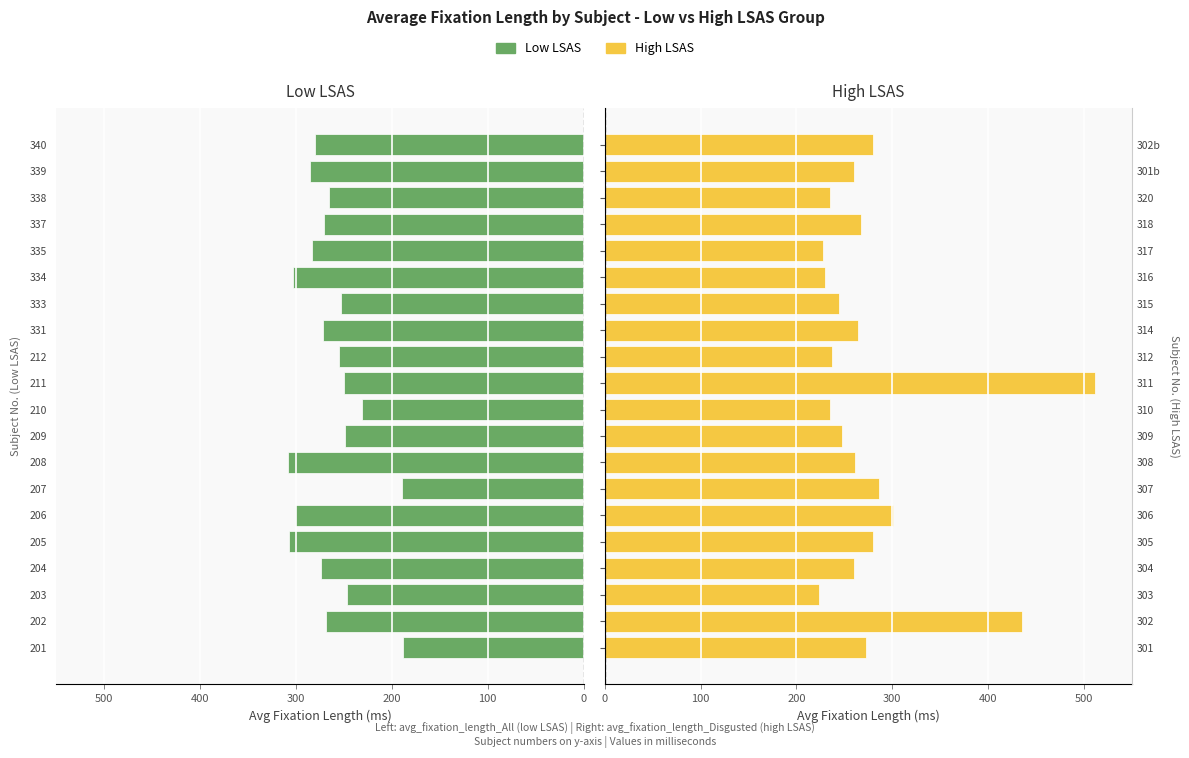

The value of Low LSAS (avg fix all) at 206 is 479.7. True or false?

False